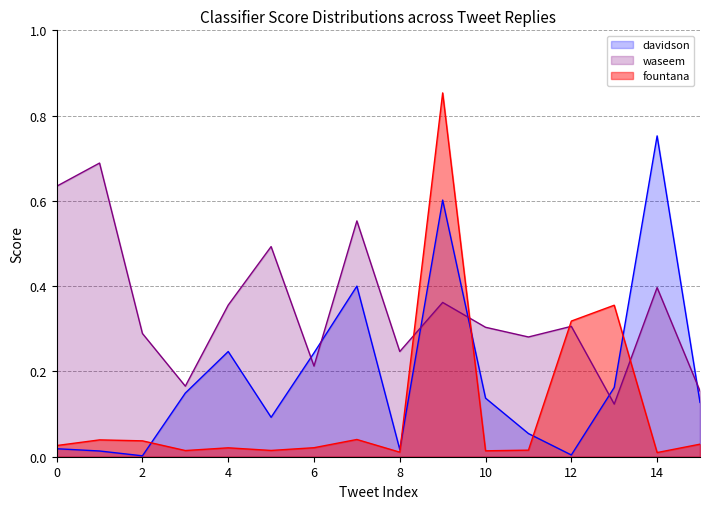

Between 10 and 0, which is larger?

10